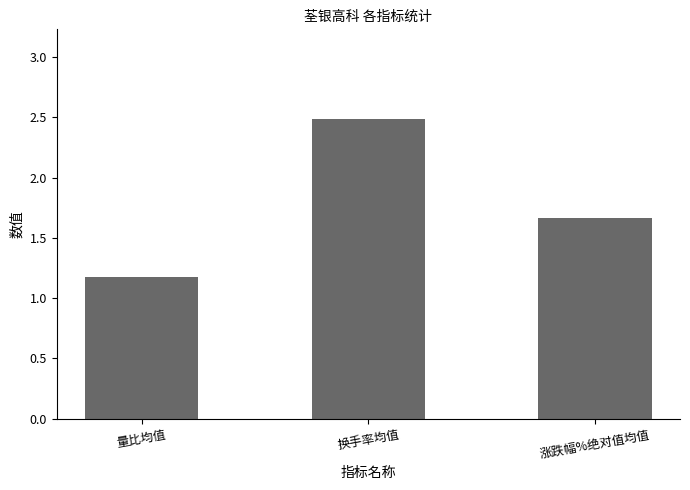

List the labels in order of value, largest first.

换手率均值, 涨跌幅%绝对值均值, 量比均值